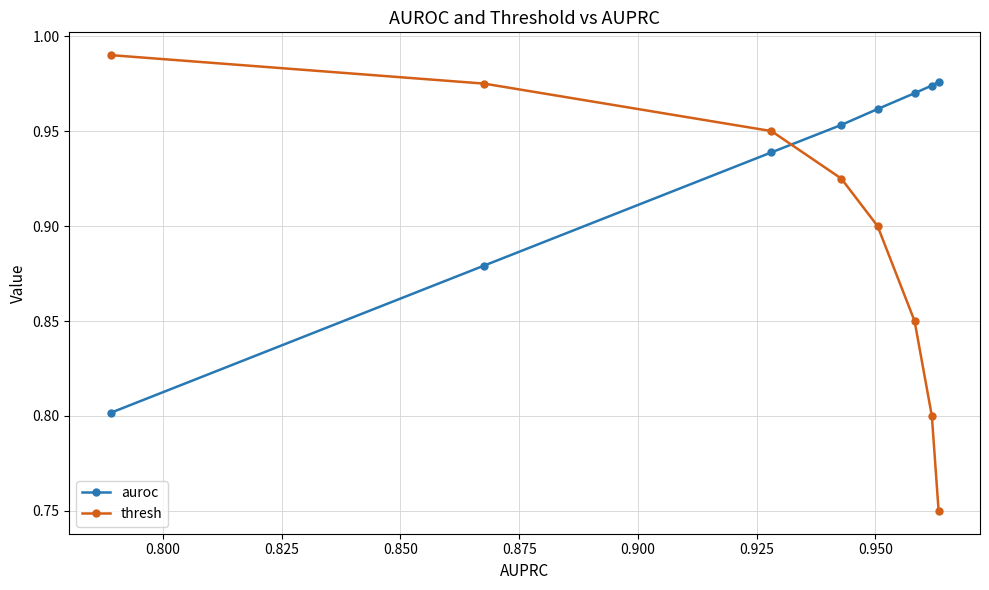

List the series in order of their overall mean, lowest first.

thresh, auroc